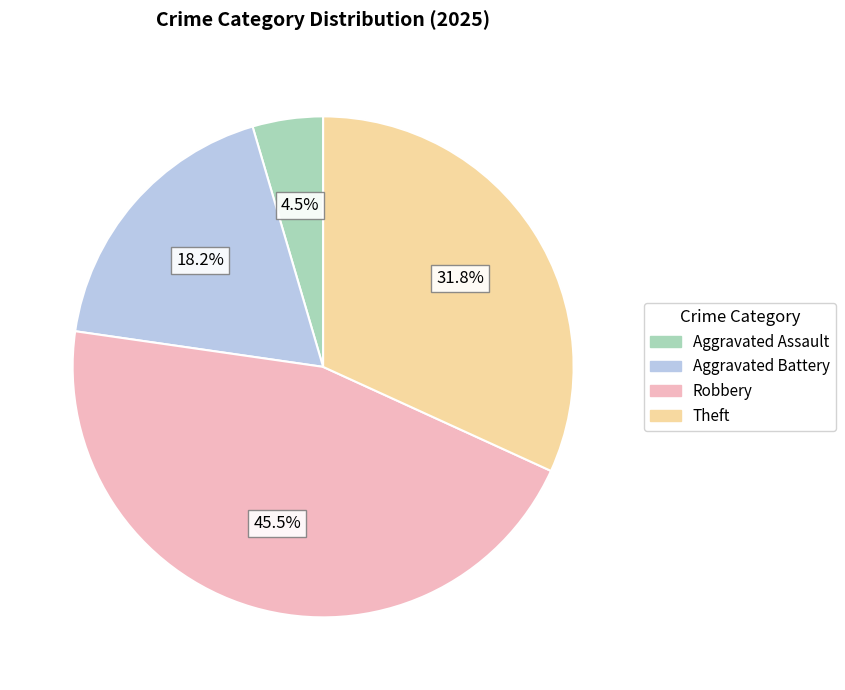

Combined, what portion of the pie is Aggravated Battery and Theft?

50.0%